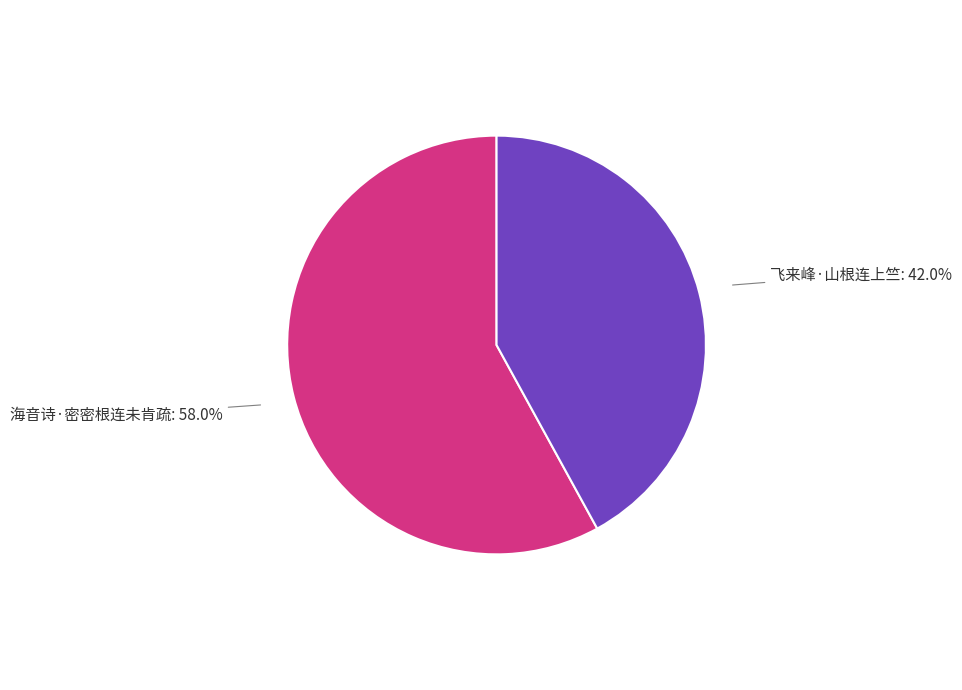

What percentage is the 飞来峰·山根连上竺 slice, to the nearest percent?

42%